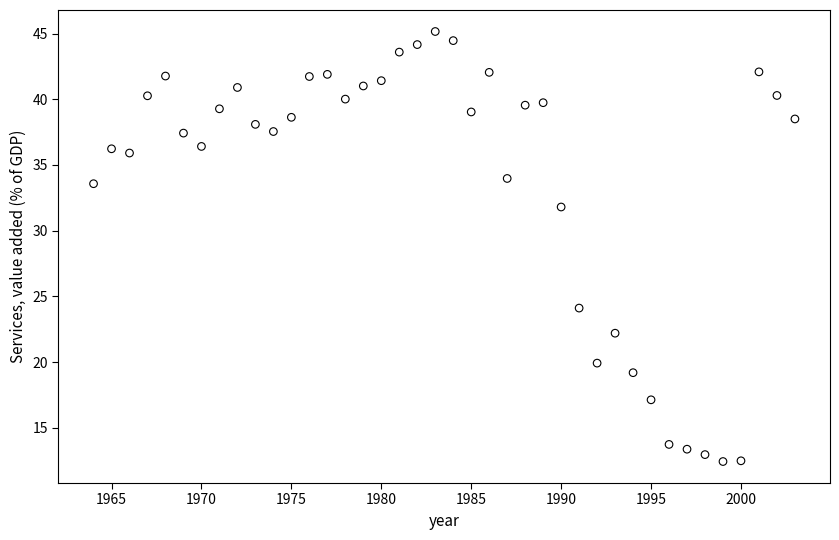

What is the range of Y values (max minus min)?

32.7